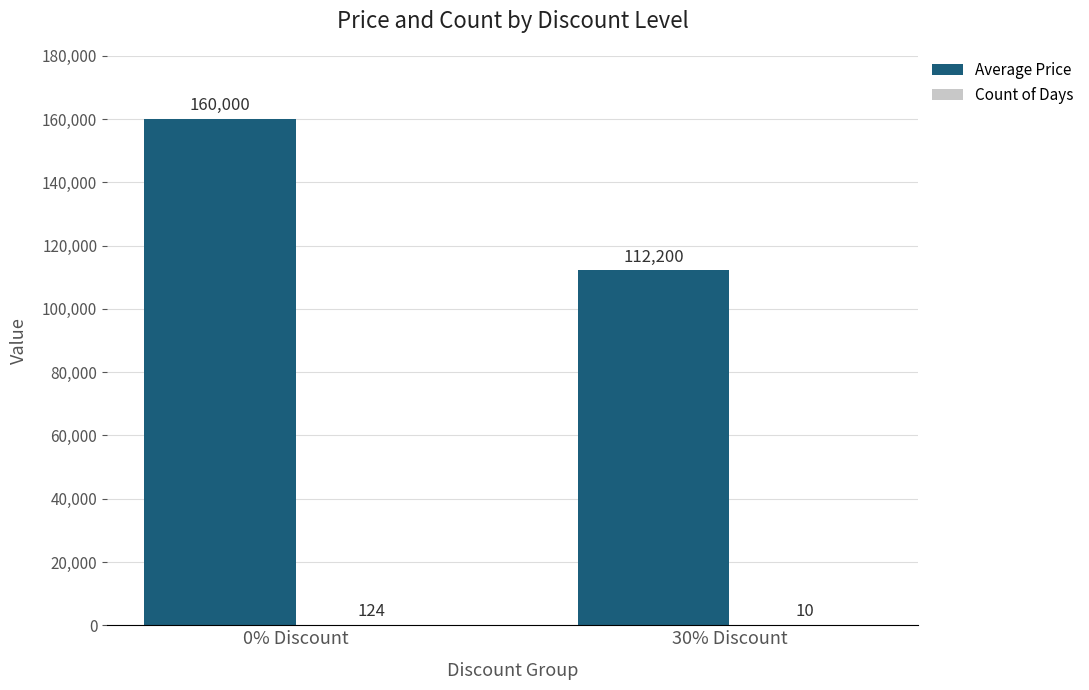

Which label corresponds to the largest value in the chart?

0% Discount